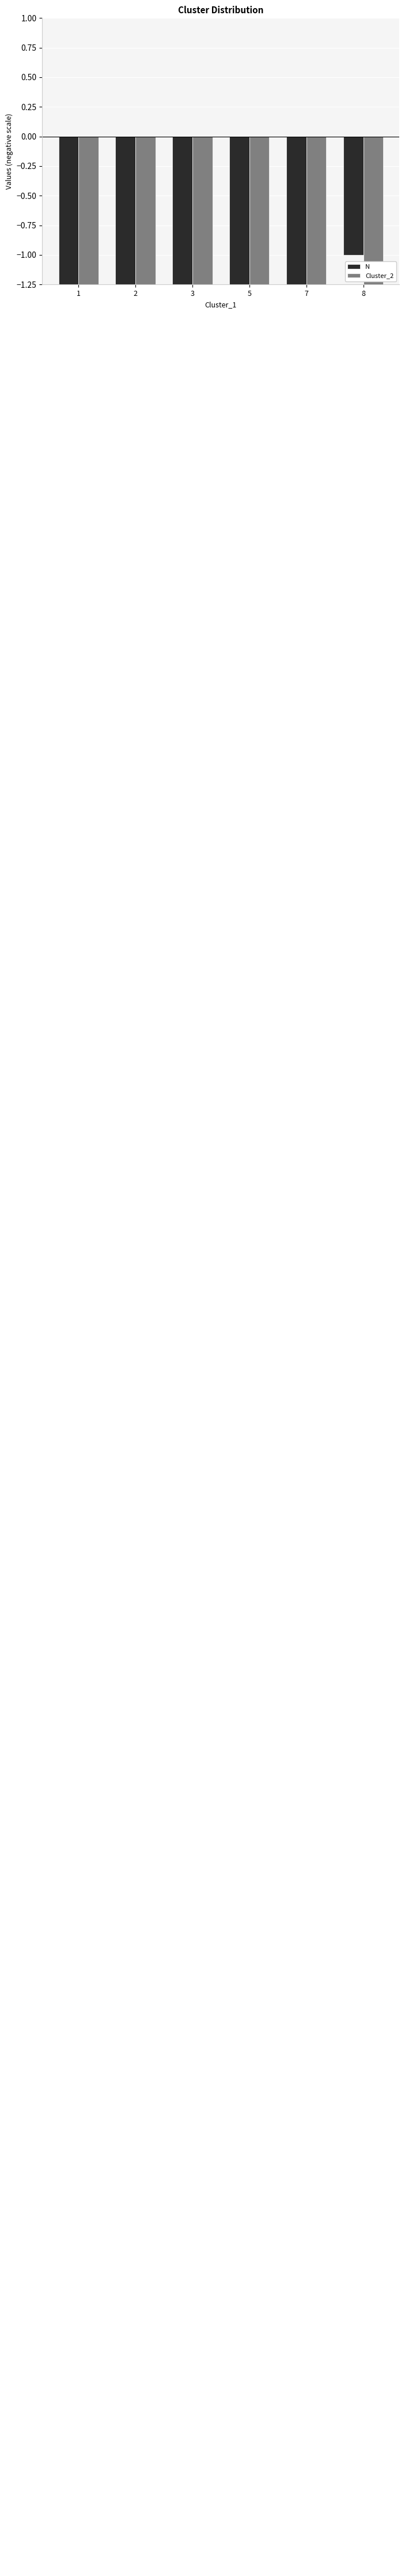

Is it true that N equals -12 at 5?

True